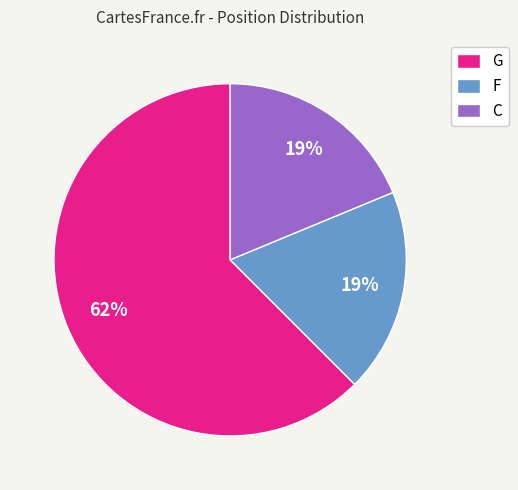

Combined, do C and F account for over 50%?

No